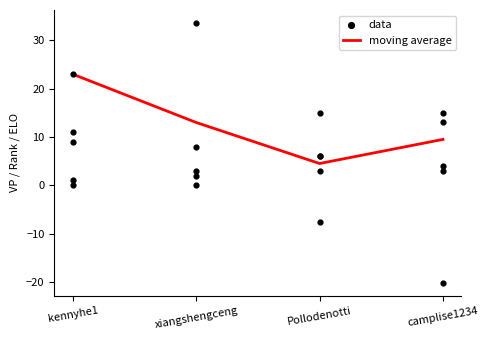

Which series contains the highest Y value?

moving average